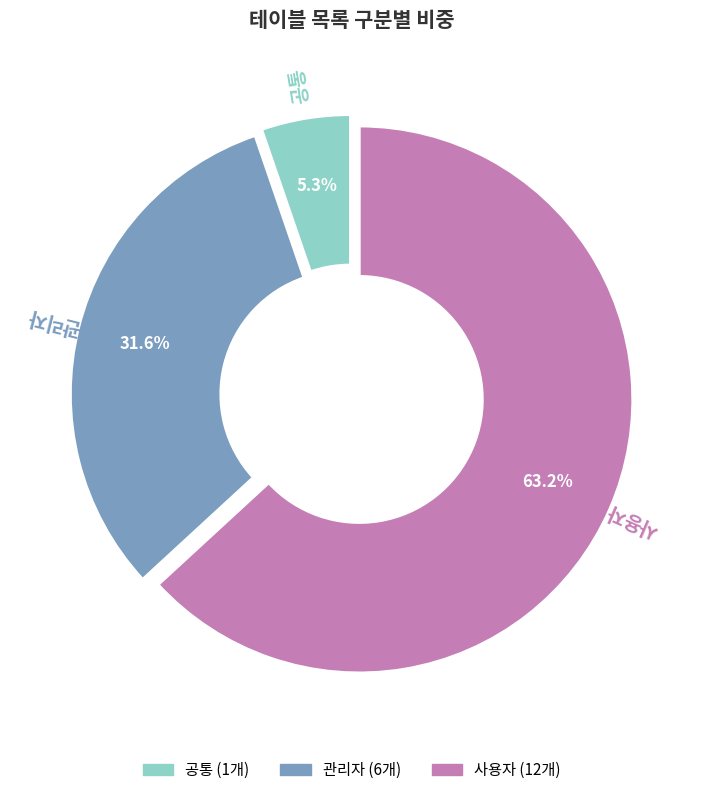

The 사용자 slice represents 70% of the pie. True or false?

False